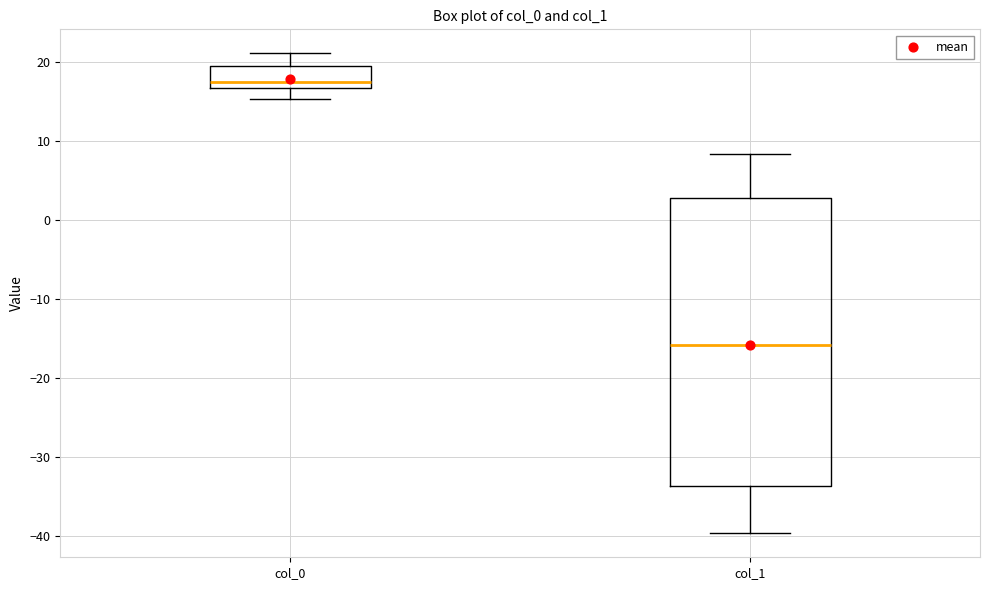

Reading left to right, transcribe this box plot: for each box, give where its median line is, the range the box spans, and where its two whiskers end, as read against the y-axis. The values are not printed on the chart, so give them approximately, as read against the axis.

col_0: median 18, box 17 to 19, whiskers 15 to 21
col_1: median -16, box -34 to 3, whiskers -40 to 8